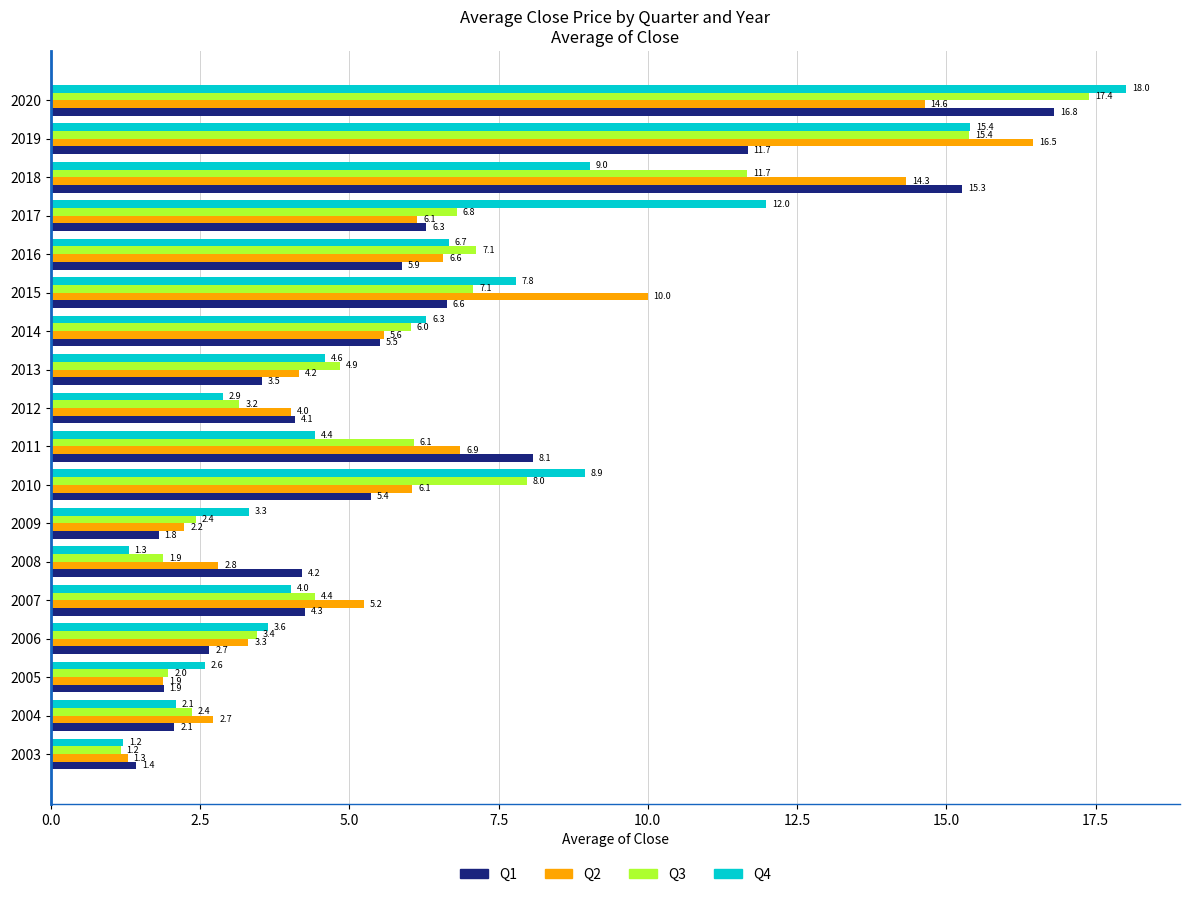

Which series has the largest total across all categories?

Q2